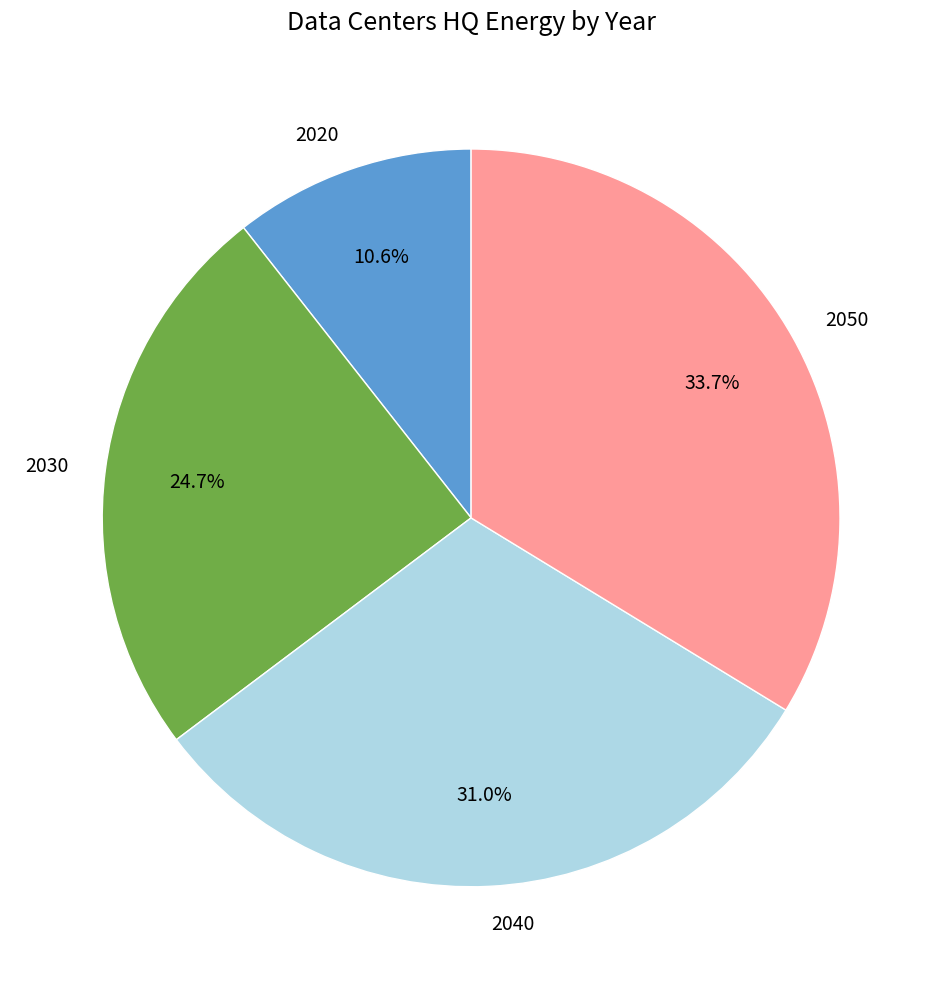

Rank the categories by value from lowest to highest.

2020, 2030, 2040, 2050